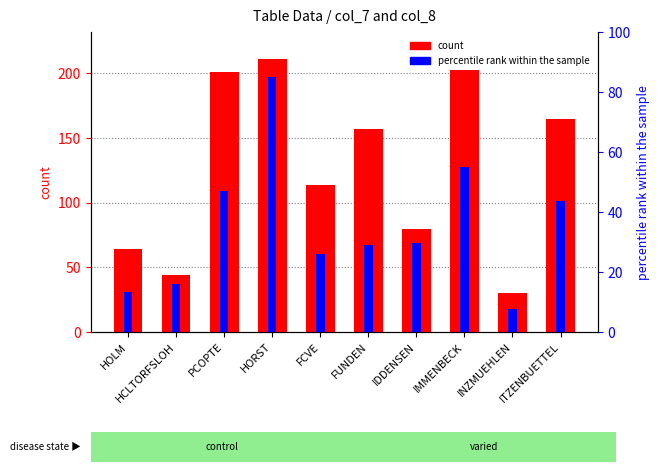

Reading left to right, transcribe all the data shown in this chart.

count: 64	44	201	211	114	157	80	203	30	165
percentile rank within the sample: 31	37	109	197	60	67	69	128	18	101